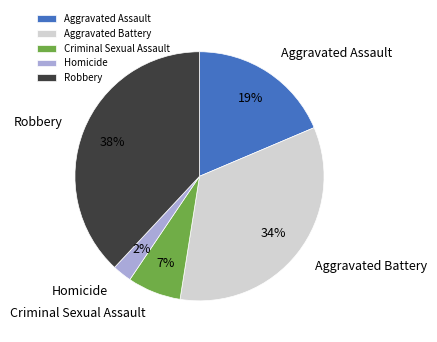

Count the number of slices in the pie.

5